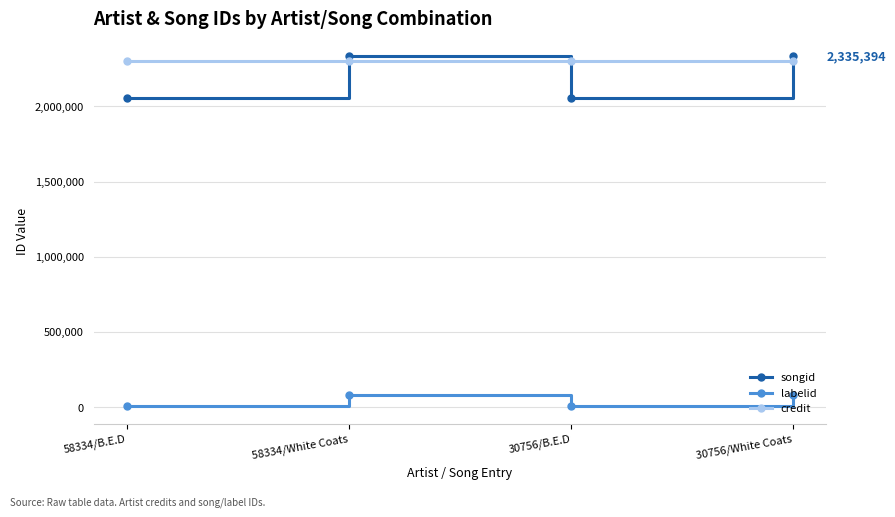

What is the value of the credit point at the 4th from the left?

2302530